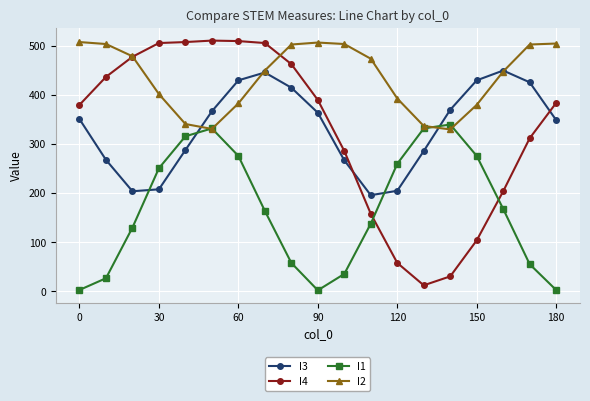

Which series has the largest range (max minus min)?

I4